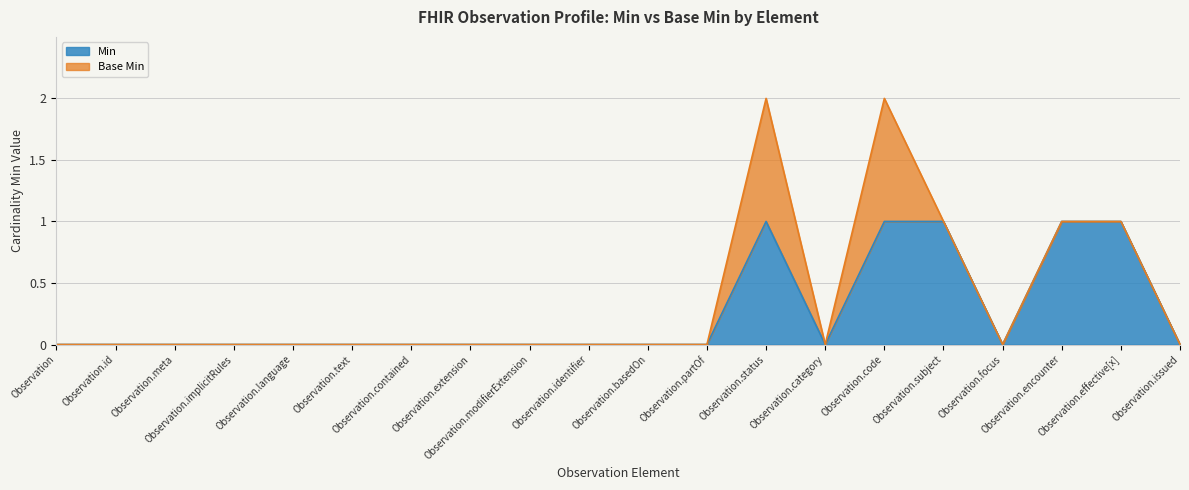

Reading left to right, extract all data points from this chart.

Observation=0	Observation.id=0	Observation.meta=0	Observation.implicitRules=0	Observation.language=0	Observation.text=0	Observation.contained=0	Observation.extension=0	Observation.modifierExtension=0	Observation.identifier=0	Observation.basedOn=0	Observation.partOf=0	Observation.status=1	Observation.category=0	Observation.code=1	Observation.subject=1	Observation.focus=0	Observation.encounter=1	Observation.effective[x]=1	Observation.issued=0